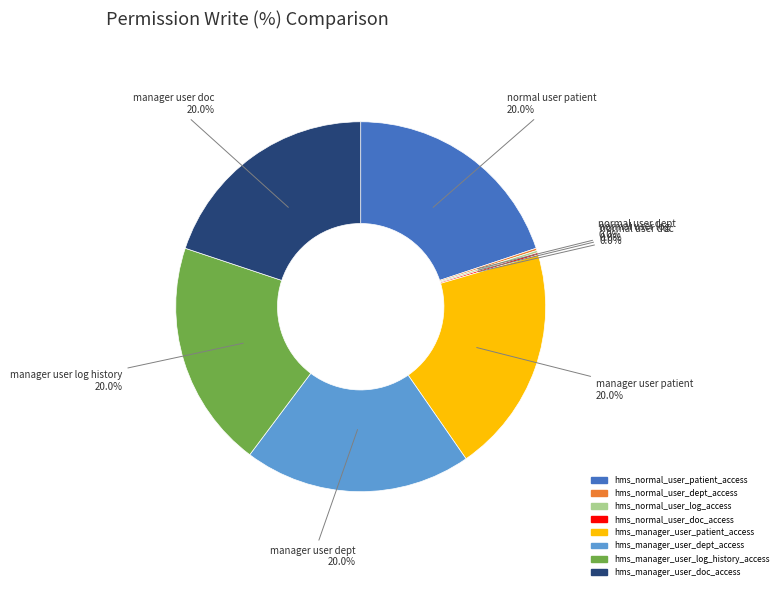

To the nearest percent, what is the combined percentage of hms_manager_user_dept_access and hms_normal_user_dept_access?

20%